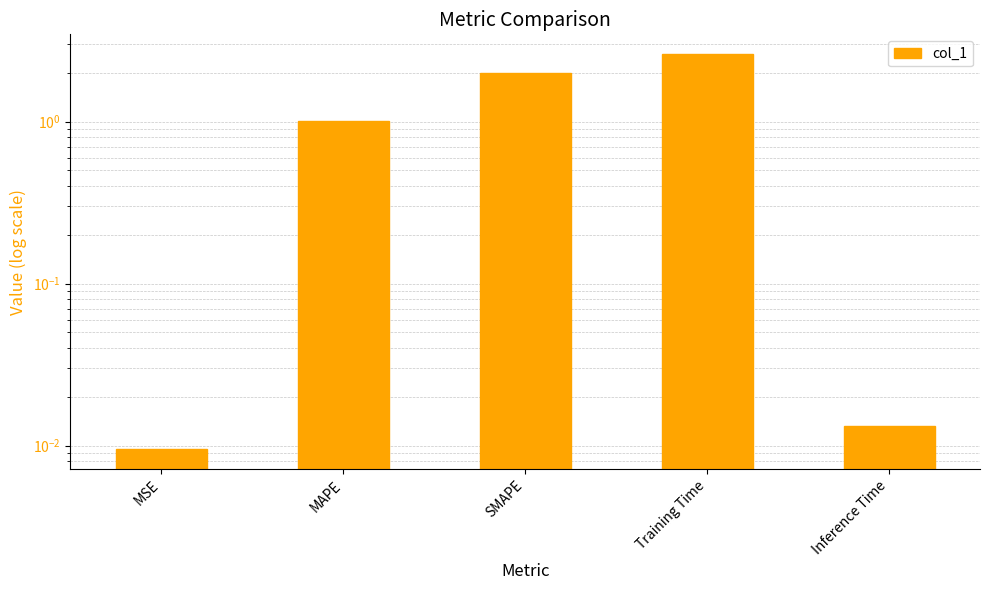

What position from the right is Training Time?

2